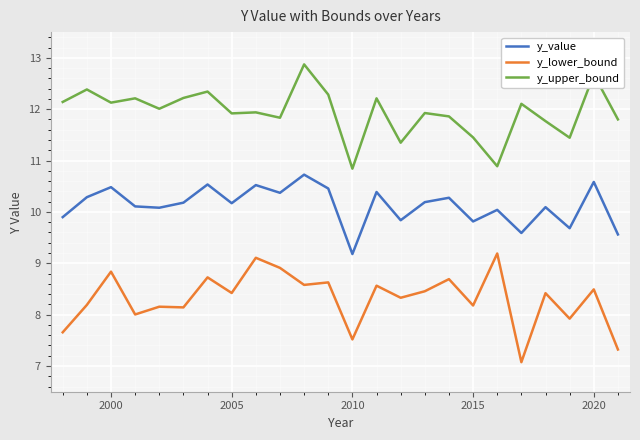

What is the difference between the maximum and minimum values in the y_upper_bound series?

2.0